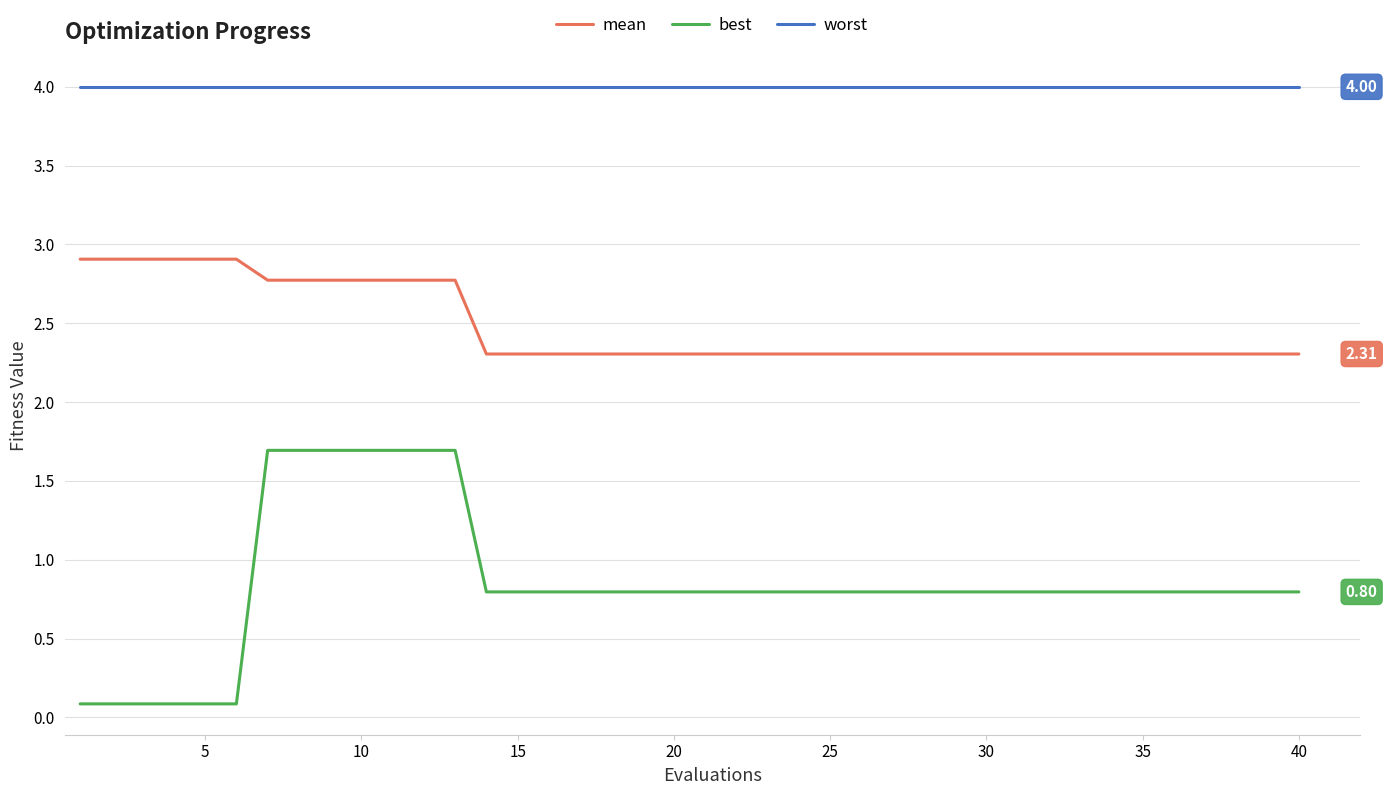

What is the difference between the maximum and minimum values in the best series?

1.6